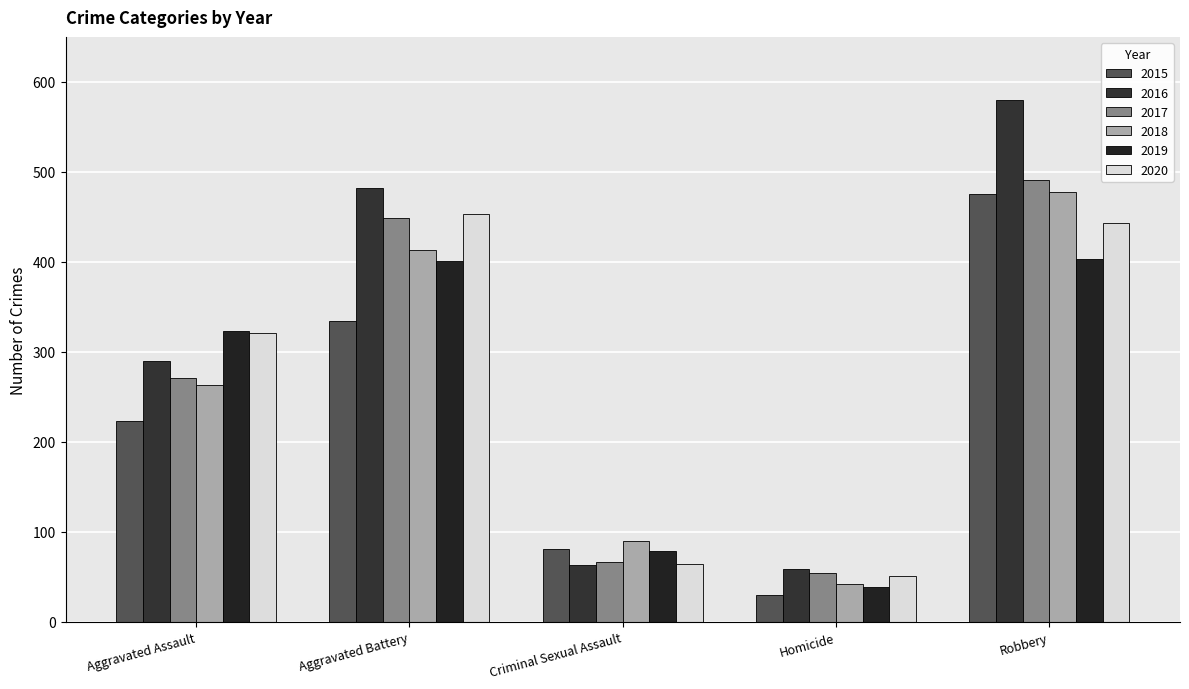

How many values in the 2018 series are below 263?

2